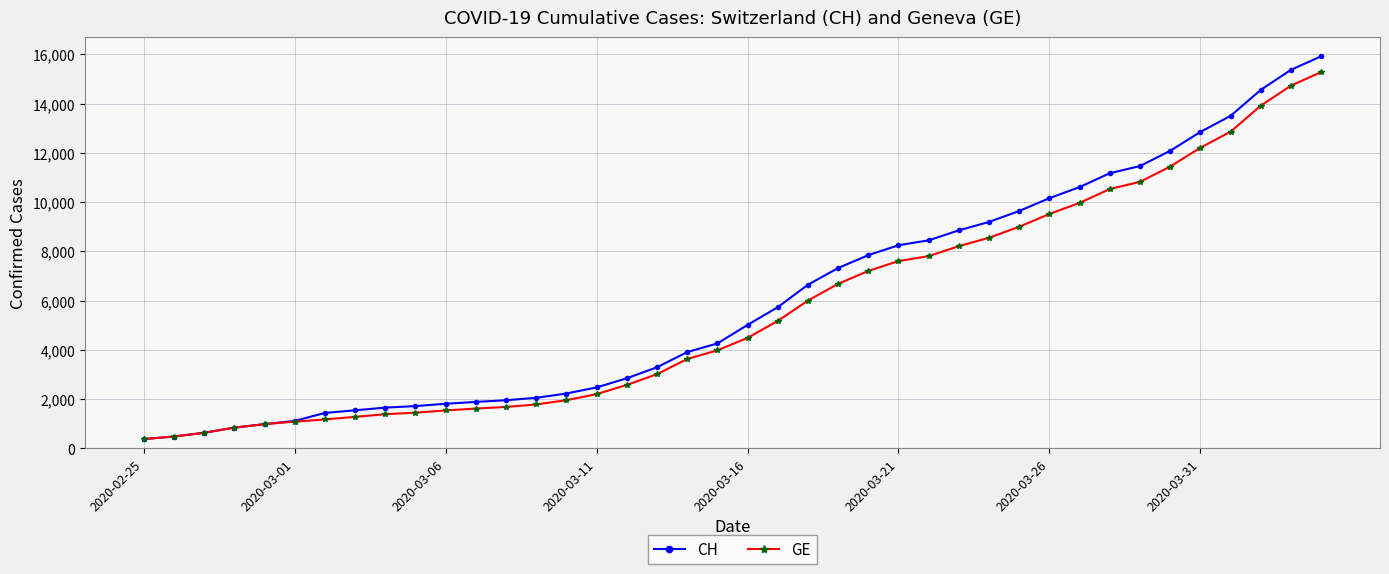

What is the smallest value displayed?

375